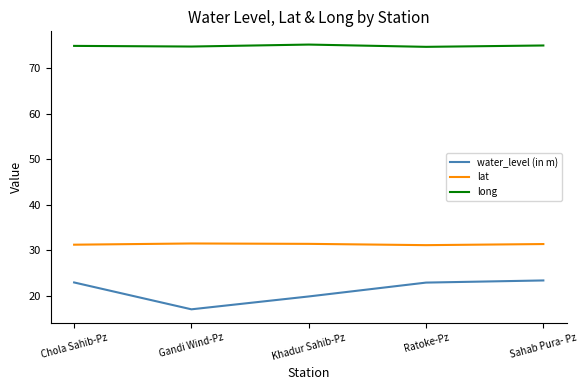

Which series has the widest spread of values?

water_level (in m)